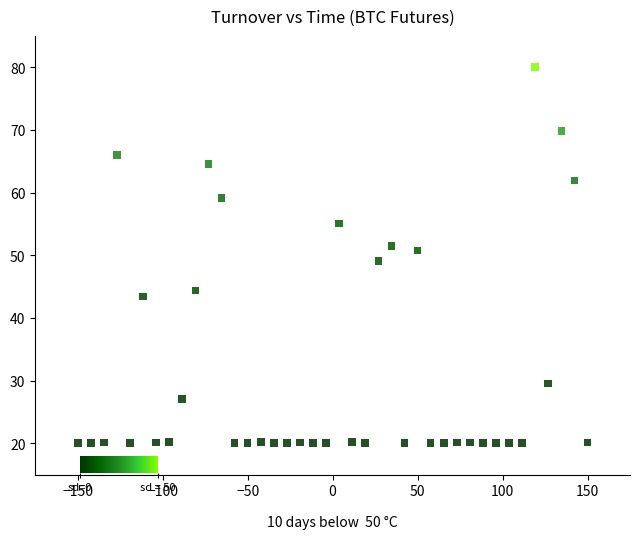

What is the range of X values (max minus min)?

300.0